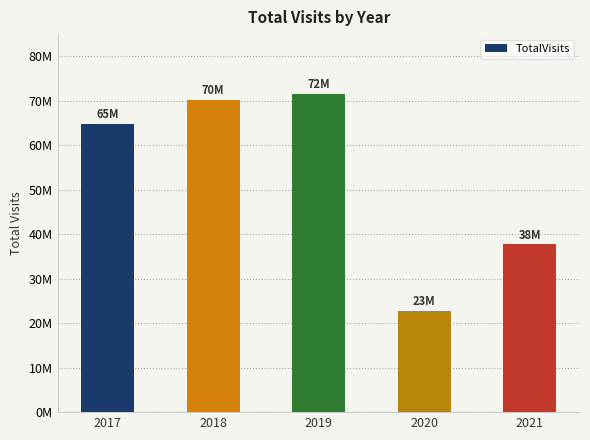

What is the value of the 1st bar from the left?

64850000